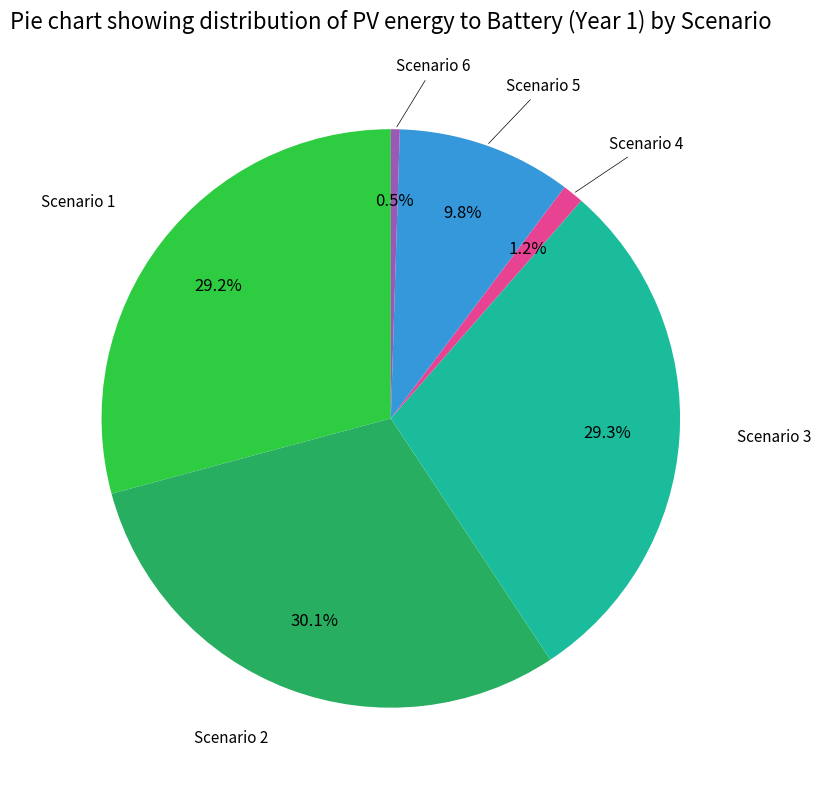

How many segments does this pie chart have?

6